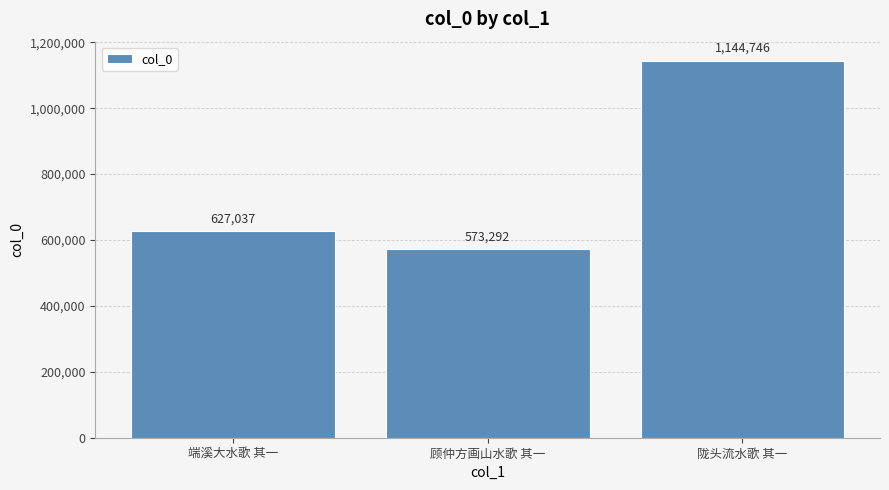

List the labels in order of value, largest first.

陇头流水歌 其一, 端溪大水歌 其一, 顾仲方画山水歌 其一